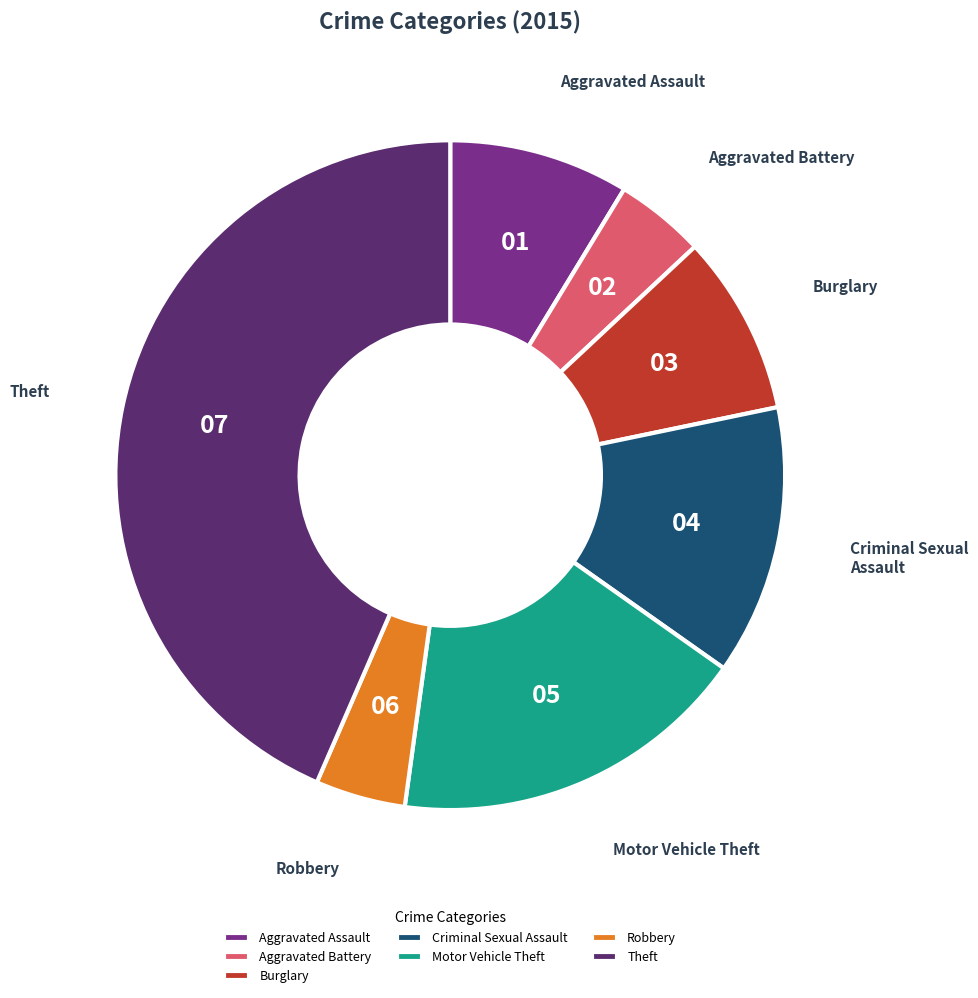

Between Criminal Sexual Assault and Theft, which is larger?

Theft